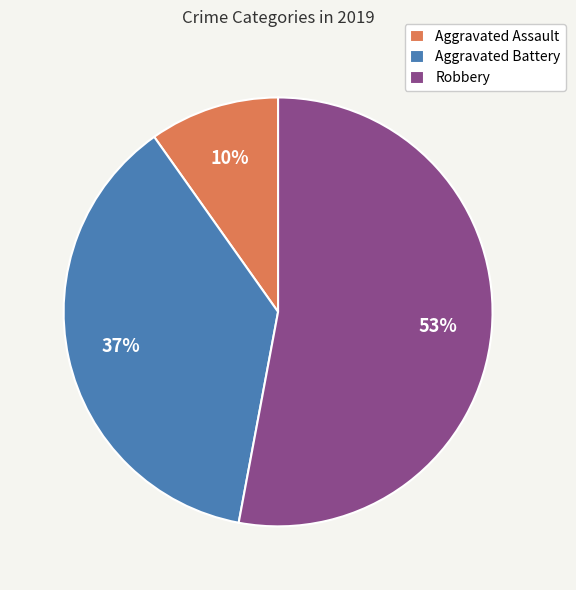

Is it true that Aggravated Assault is 10% of the pie?

True